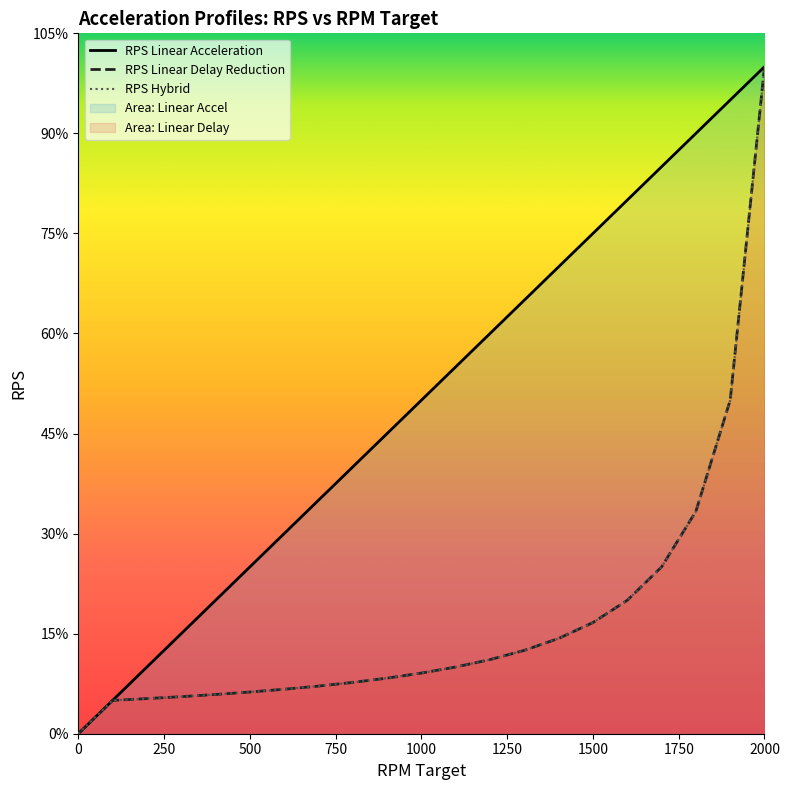

How many lines are shown in the chart?

3